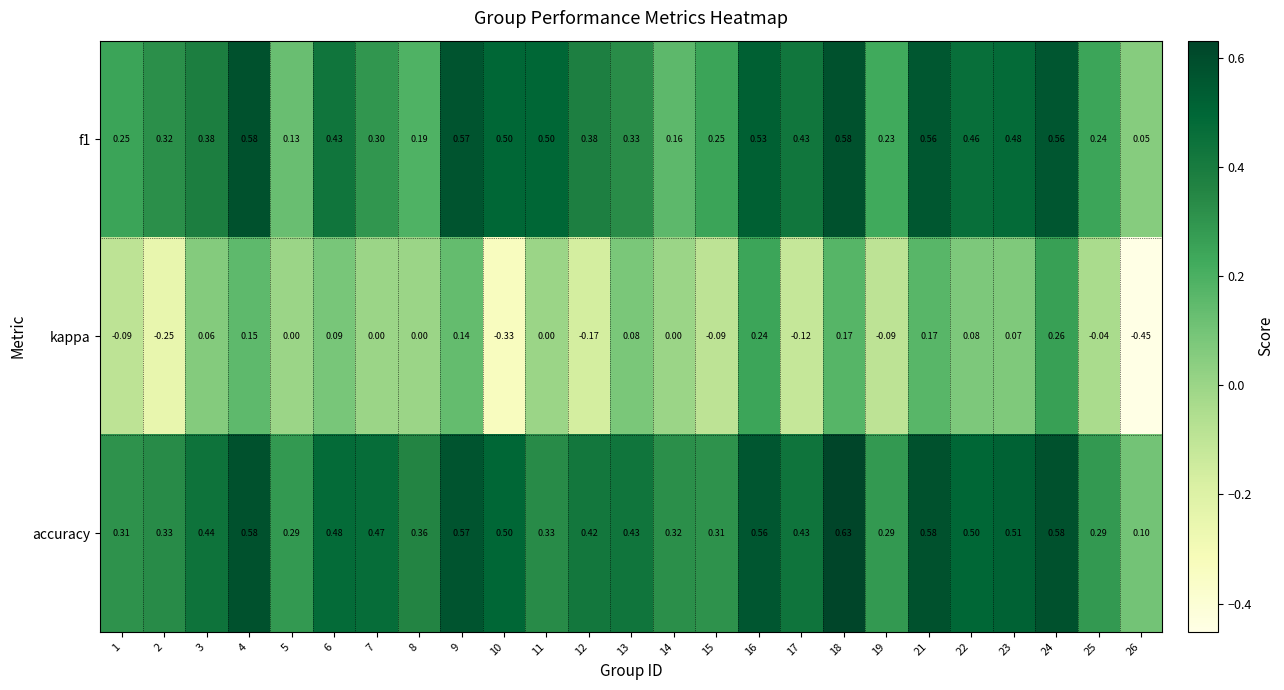

Rank the series by their maximum value, from lowest to highest.

kappa, f1, accuracy